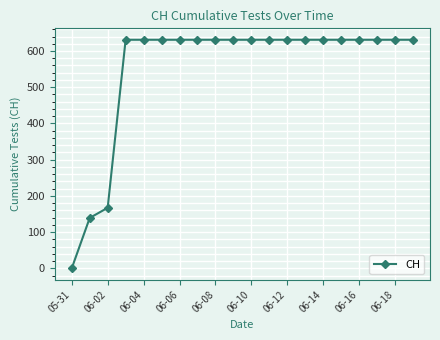

Reading right to left, transcribe all the data shown in this chart.

631	631	631	631	631	631	631	631	631	631	631	631	631	631	631	631	631	167	139	0